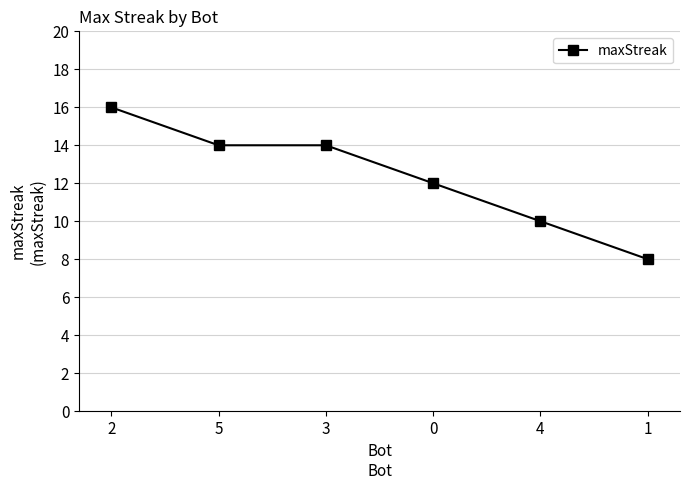

What is the value of the 6th point from the left?

8